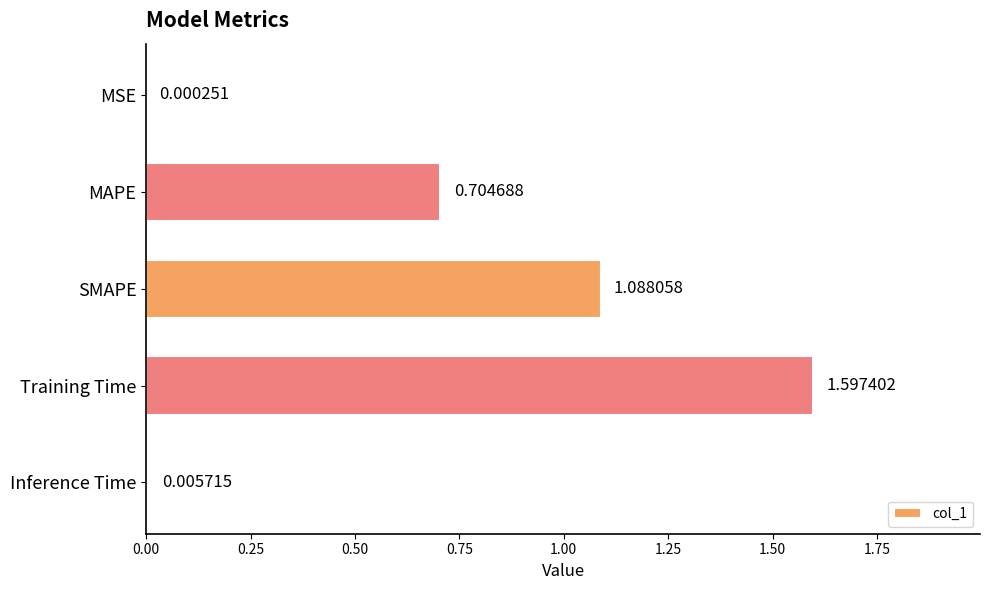

Are the bars horizontal?

Yes